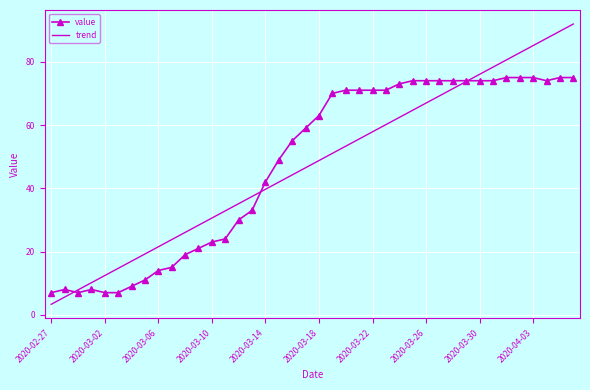

What is the highest value of the value series?

75.0